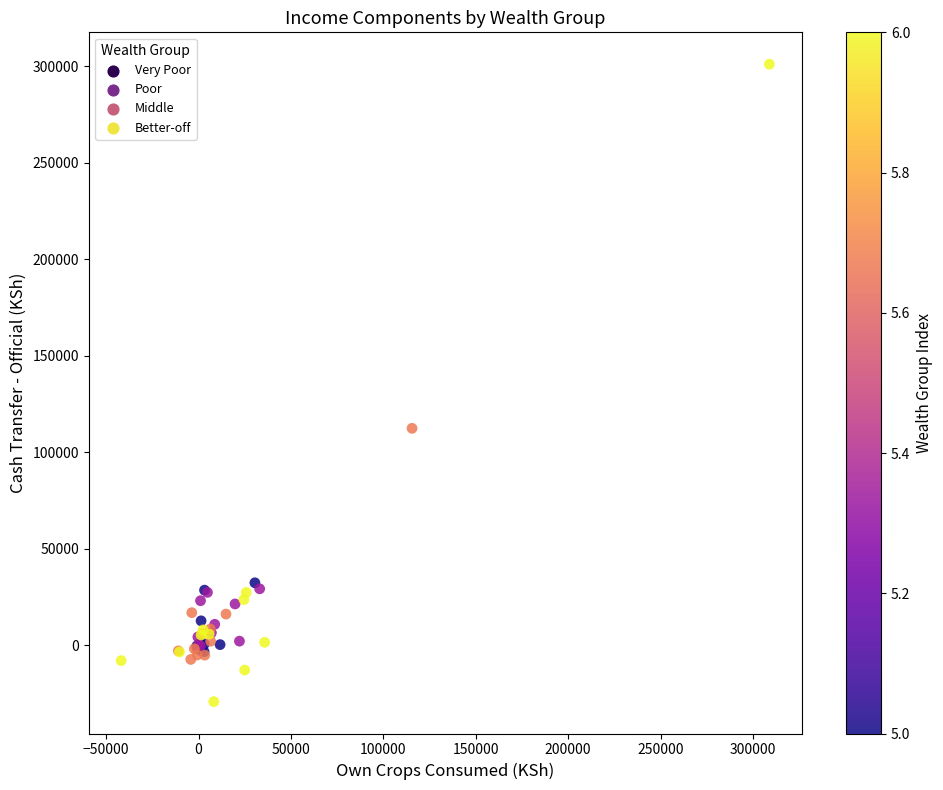

What Y value in the scatter plot is closest to 135937?

112395.5